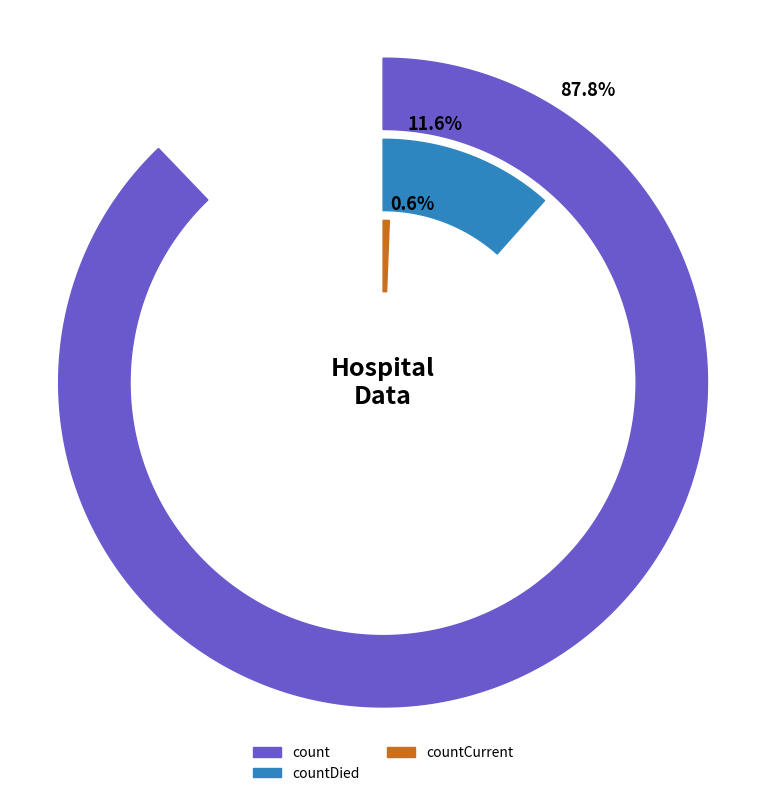

Do countCurrent and countDied together represent more than half of the pie?

No